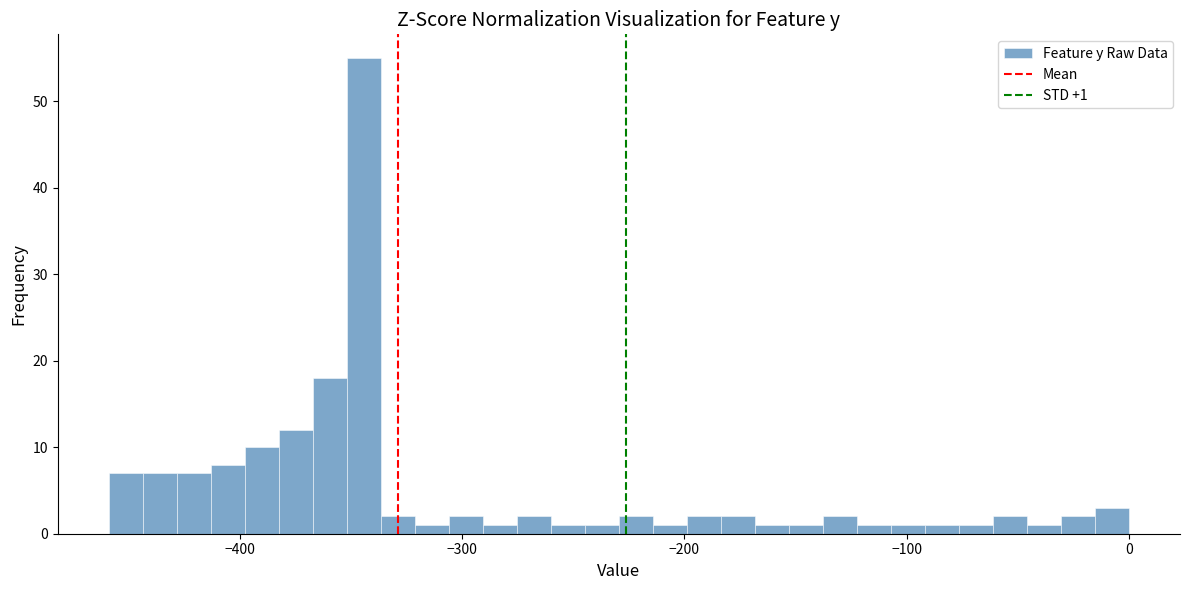

Read against the x-axis, roughly where is the centre of the tallest bar?

-340